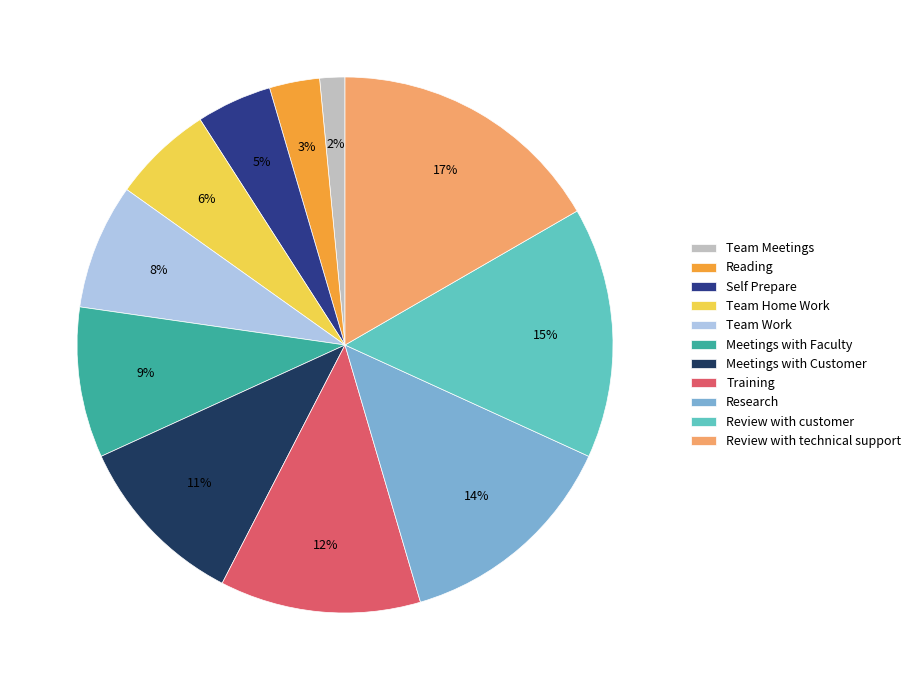

Count the number of slices in the pie.

11